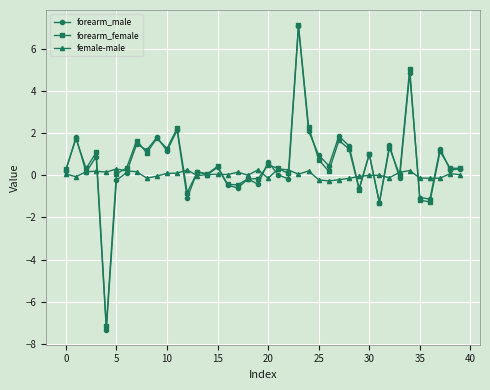

True or false: forearm_female has more than 2 points higher than both neighbors.

True